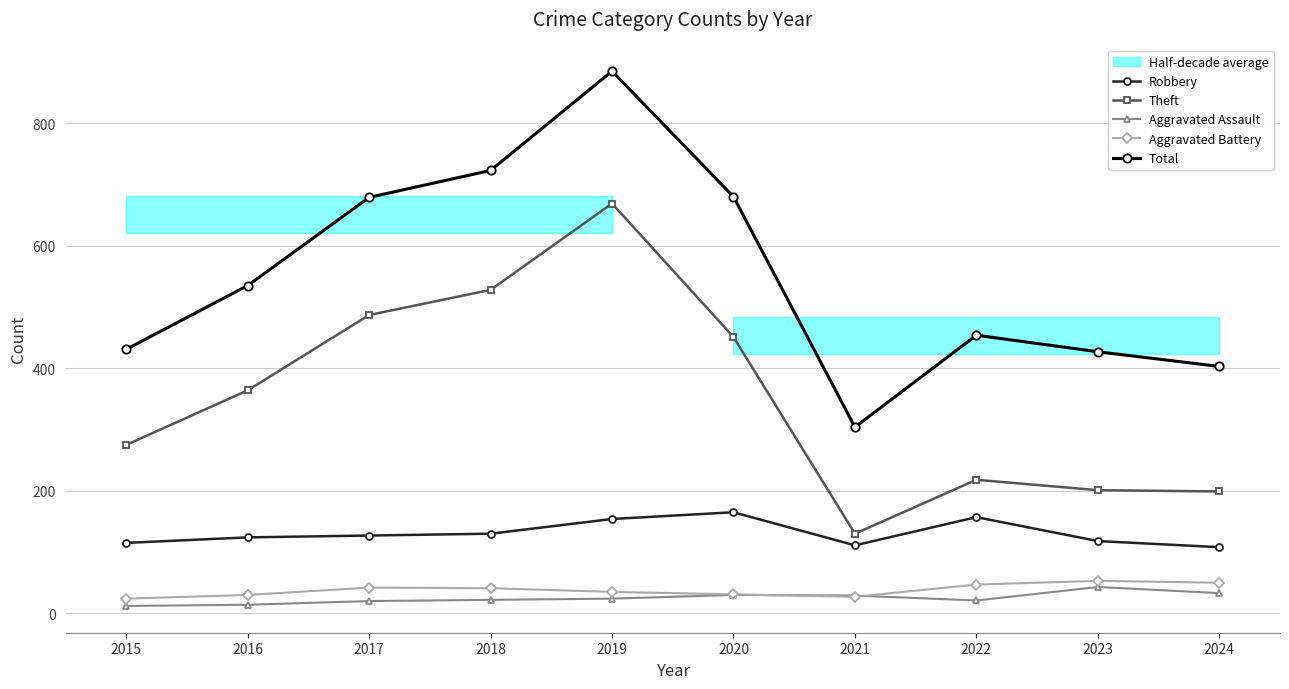

What is the total value across all series at 2021?

601